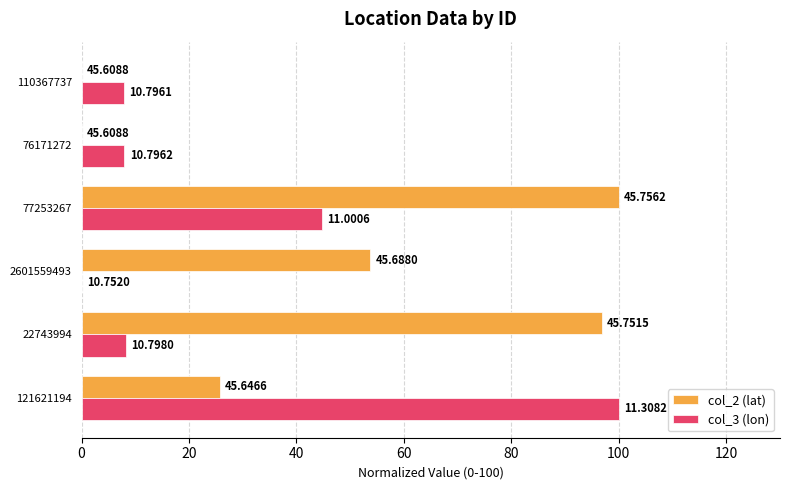

What are all the series names shown in the legend?

col_2 (lat), col_3 (lon)